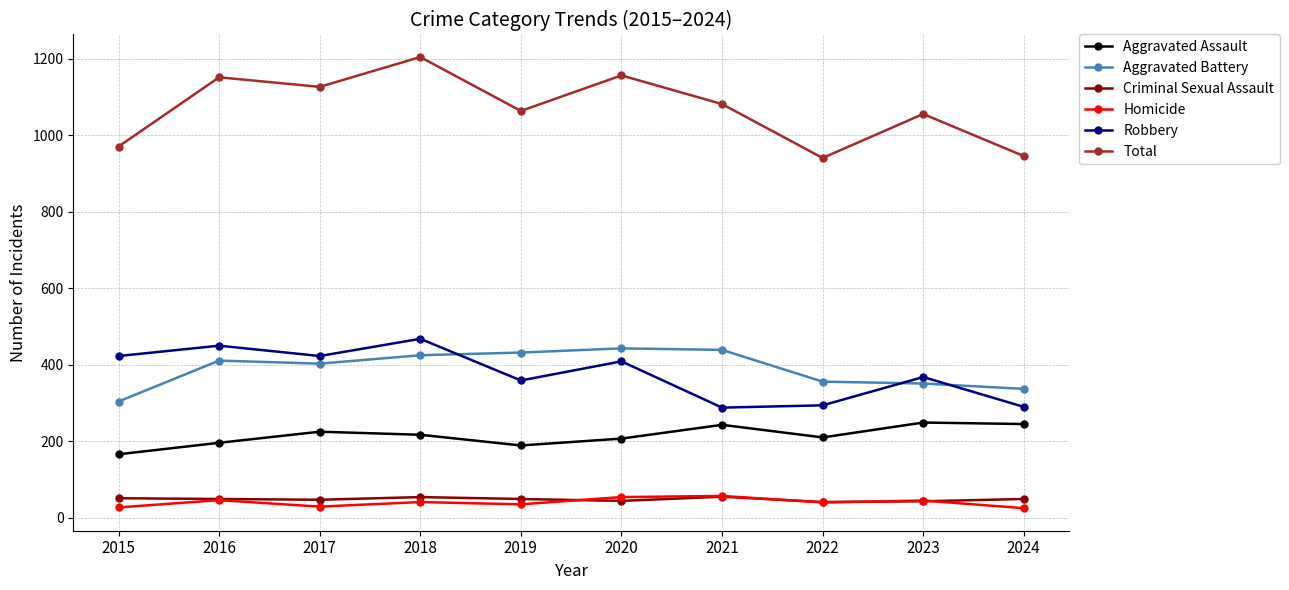

The Criminal Sexual Assault series shows 51 at 2015. True or false?

True